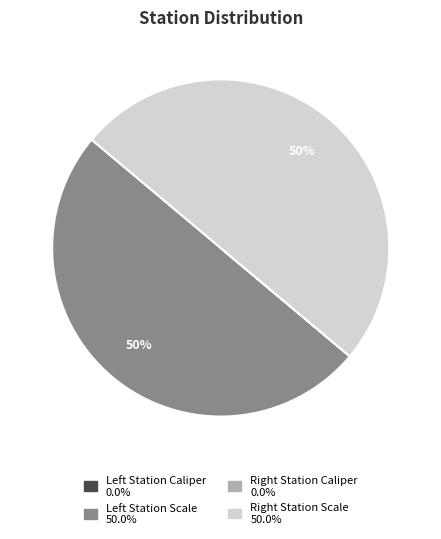

To the nearest percent, what is the difference between the largest and smallest slice percentages?

50%